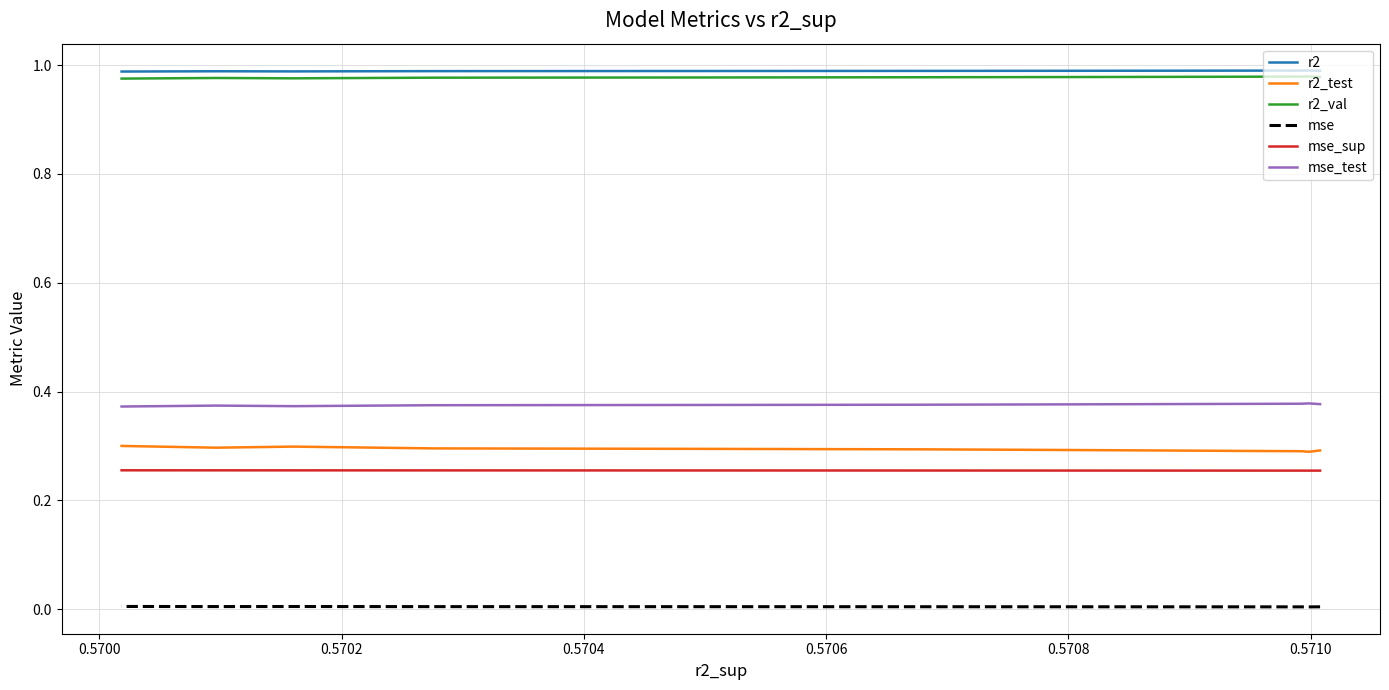

The value of r2 at 0.5706 is 0.5. True or false?

False